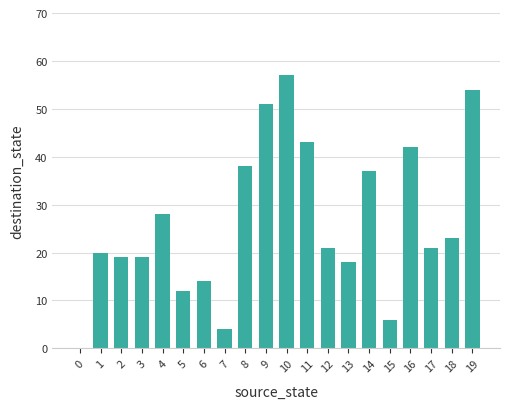

Does the chart contain stacked bars?

No